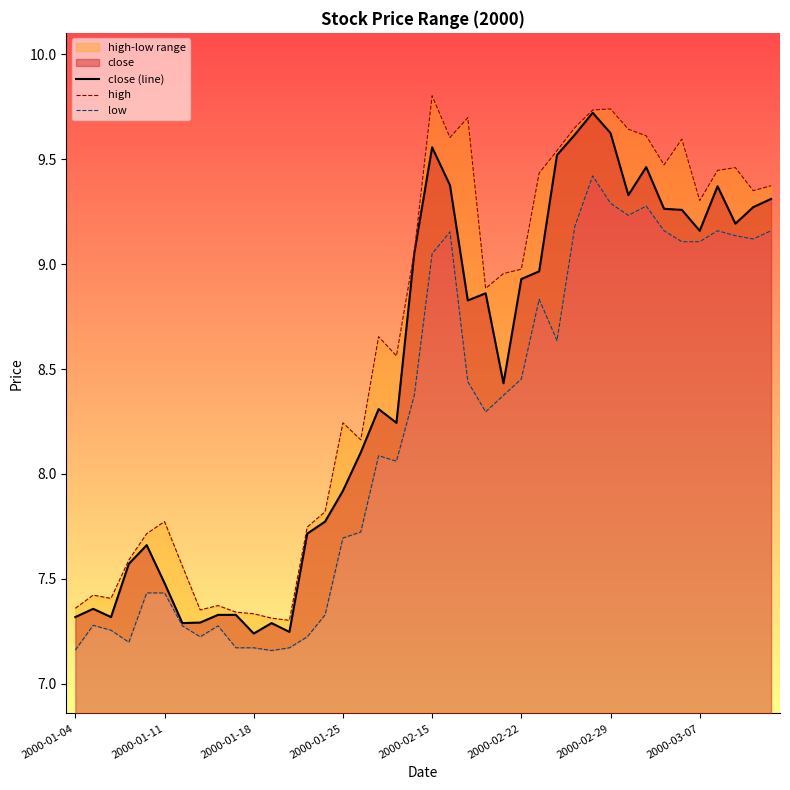

What is the maximum value for close (line)?

9.7